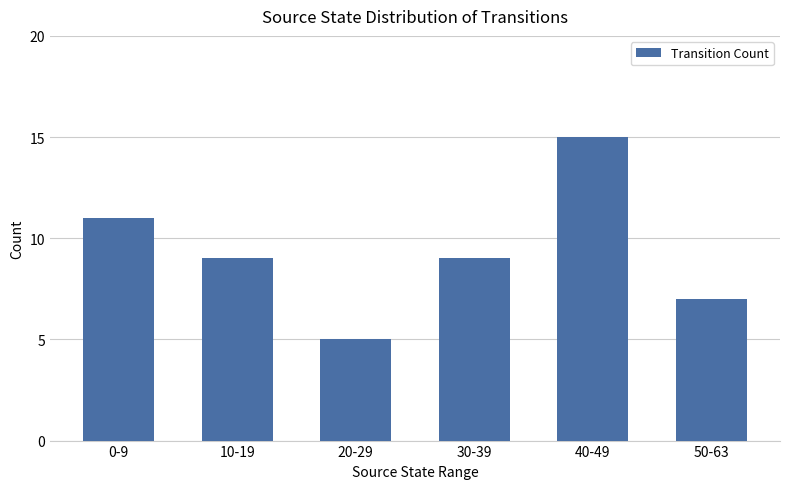

What is the label of the 1st bar from the right?

50-63